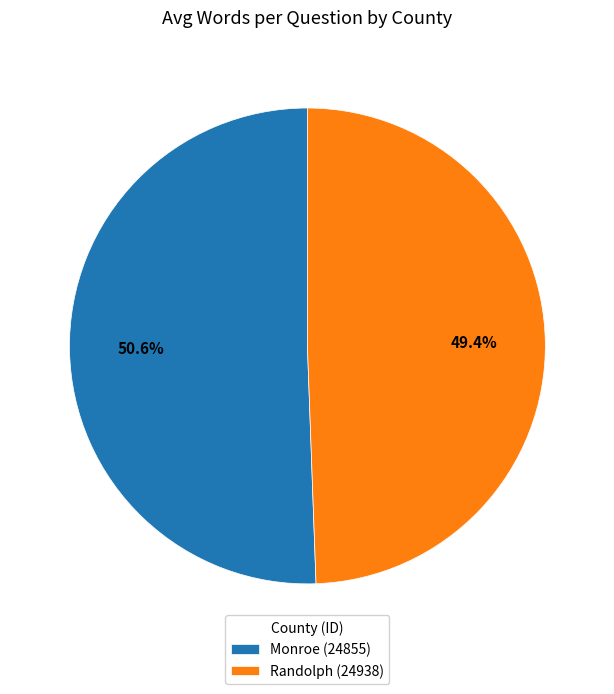

To the nearest percent, what is the combined percentage of Monroe (24855) and Randolph (24938)?

100%